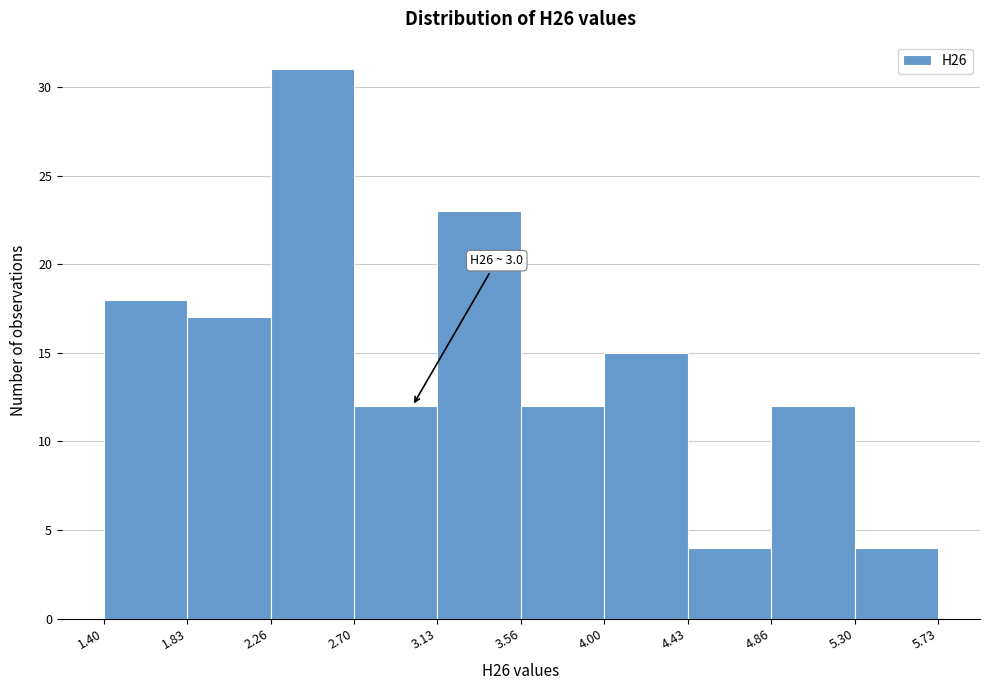

Over which range of the x-axis is the bar tallest?

2.26 to 2.70